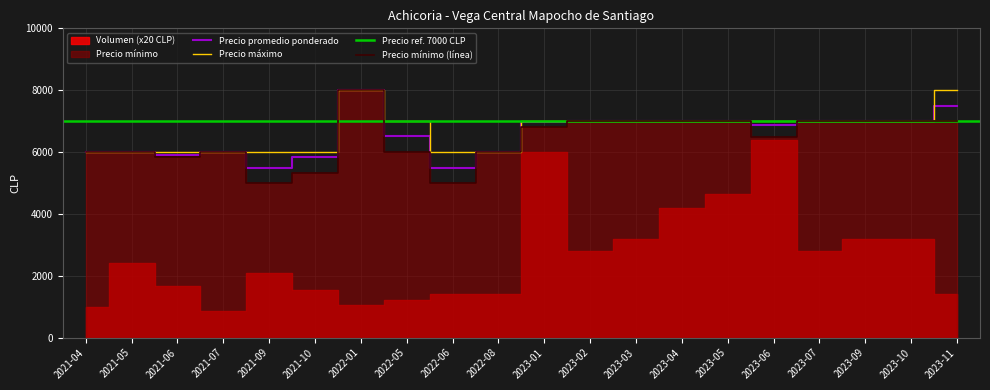

True or false: Precio minimo and Precio maximo cross at least once.

False